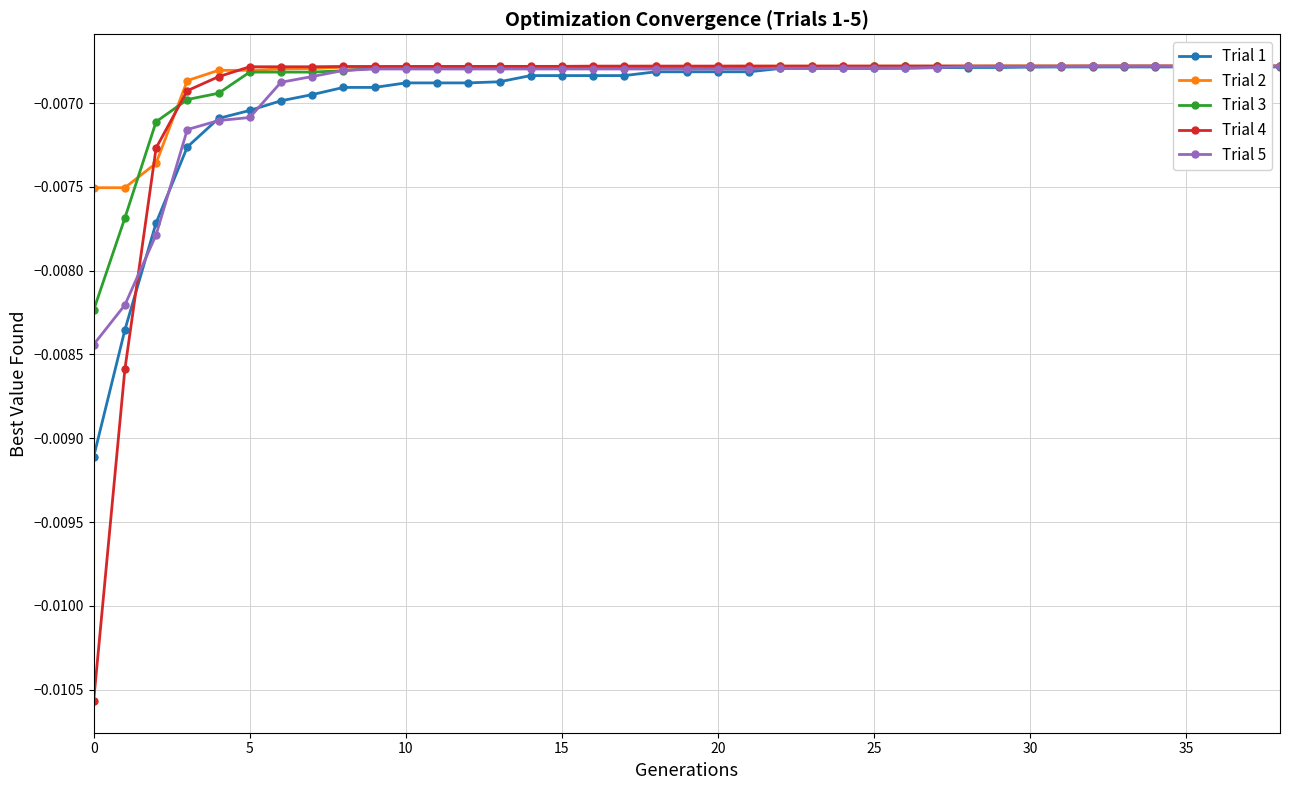

Count the number of categories in the chart.

39